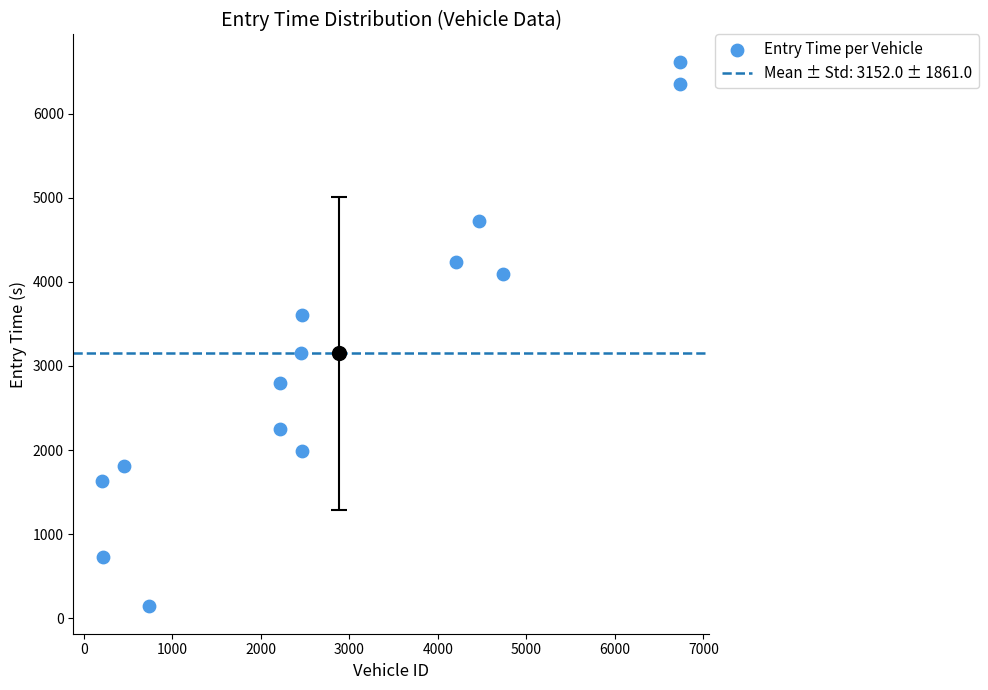

What is the range of Y values (max minus min)?

6483.1